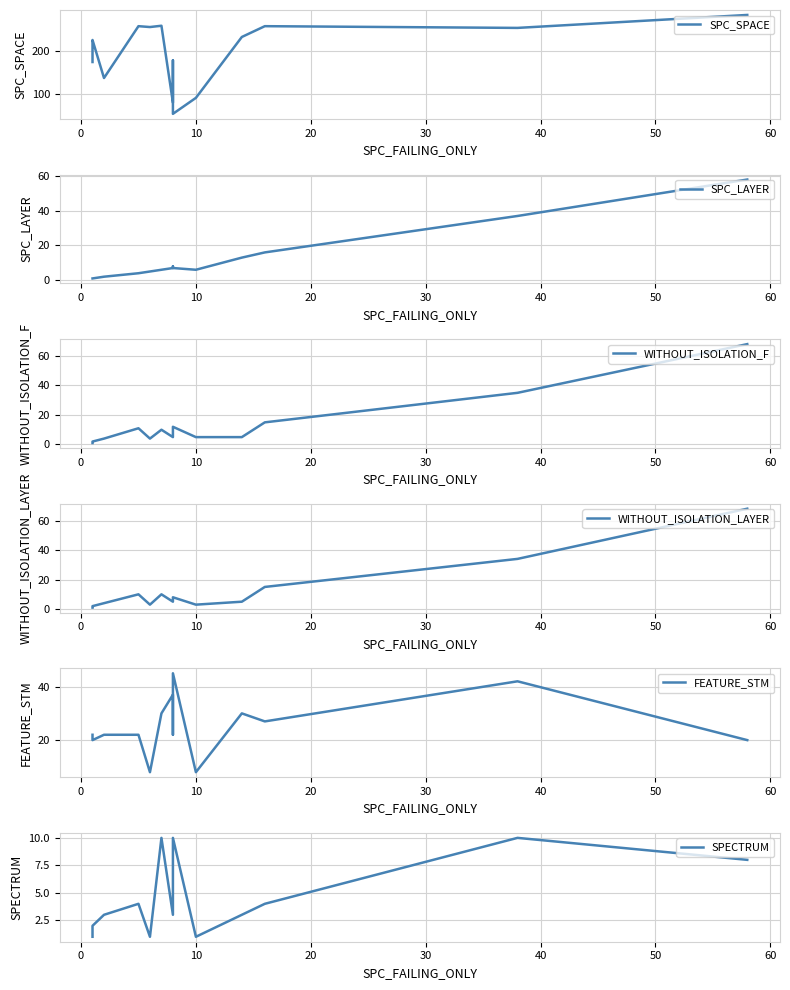

What is the difference between the maximum and second lowest values in the SPC_SPACE series?

203